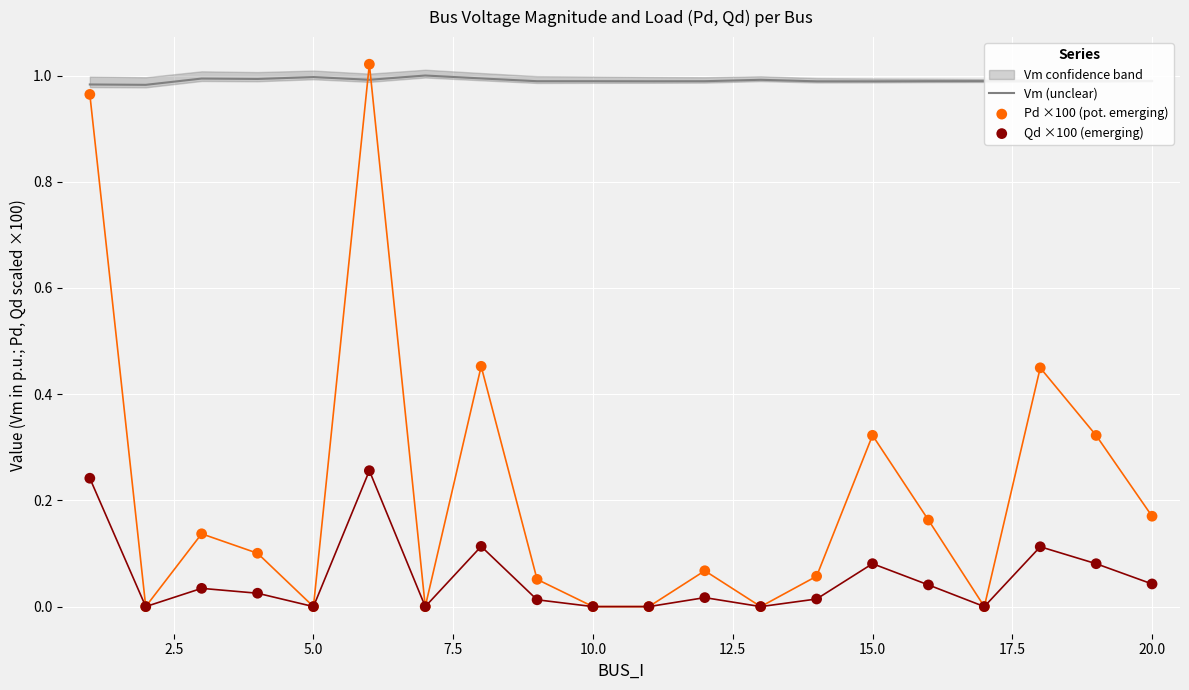

Is the value of Vm (unclear) at 7.5 greater than the value of Qd ×100 (emerging) at 15.0?

Yes